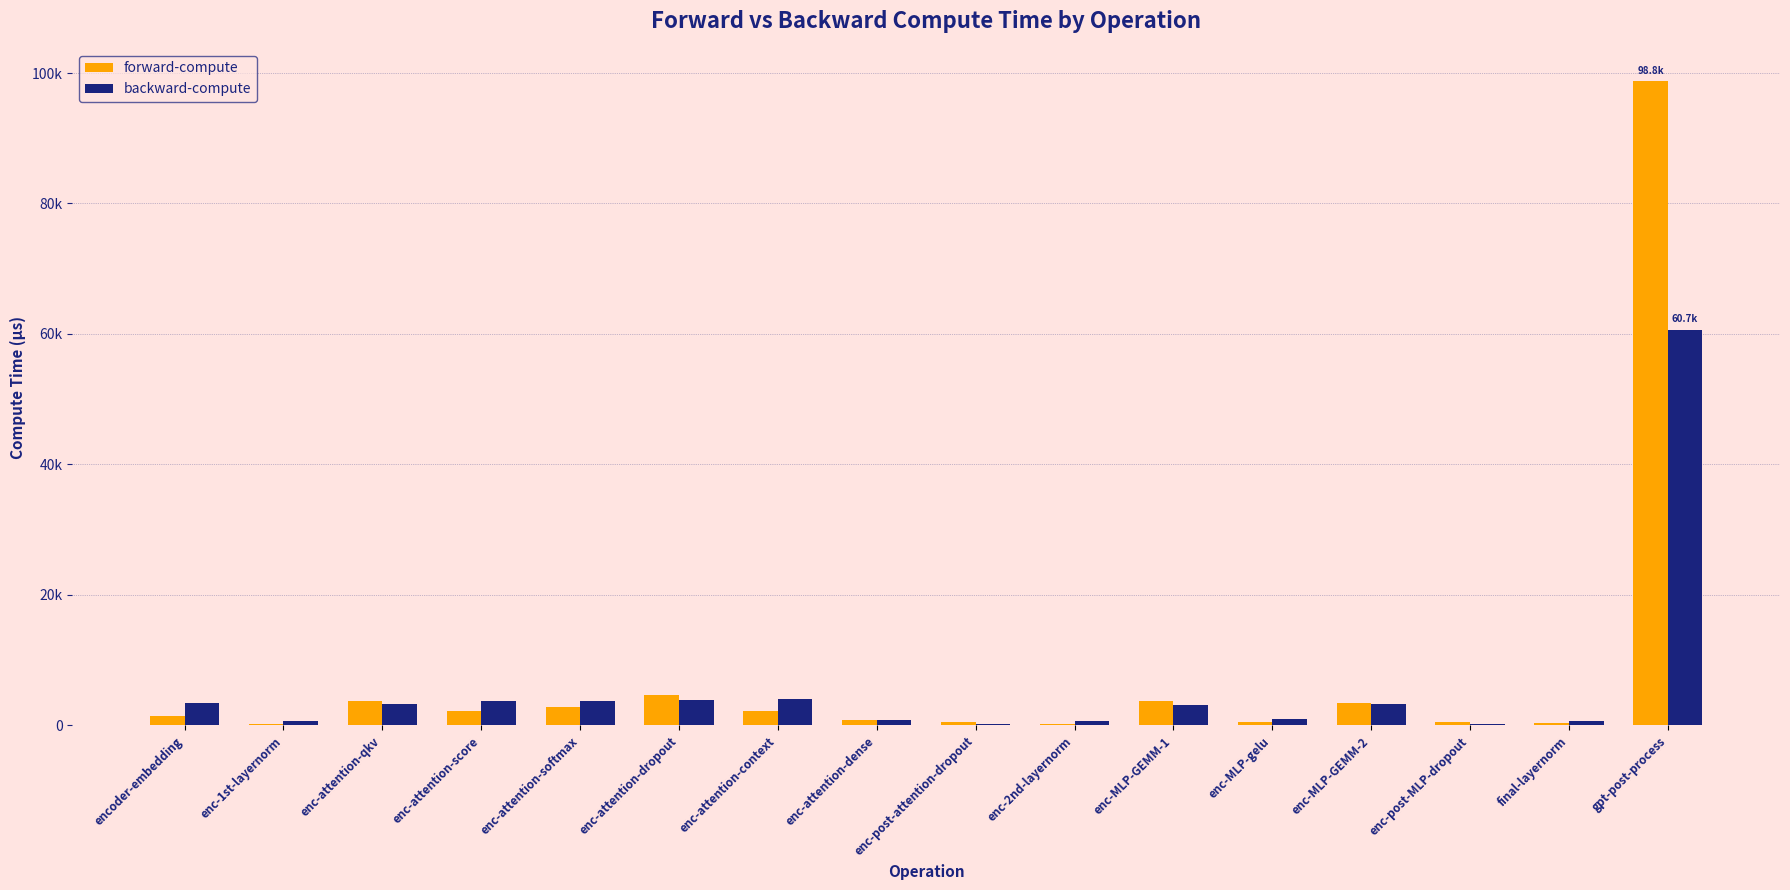

Are the bars grouped side by side (vs. stacked)?

Yes